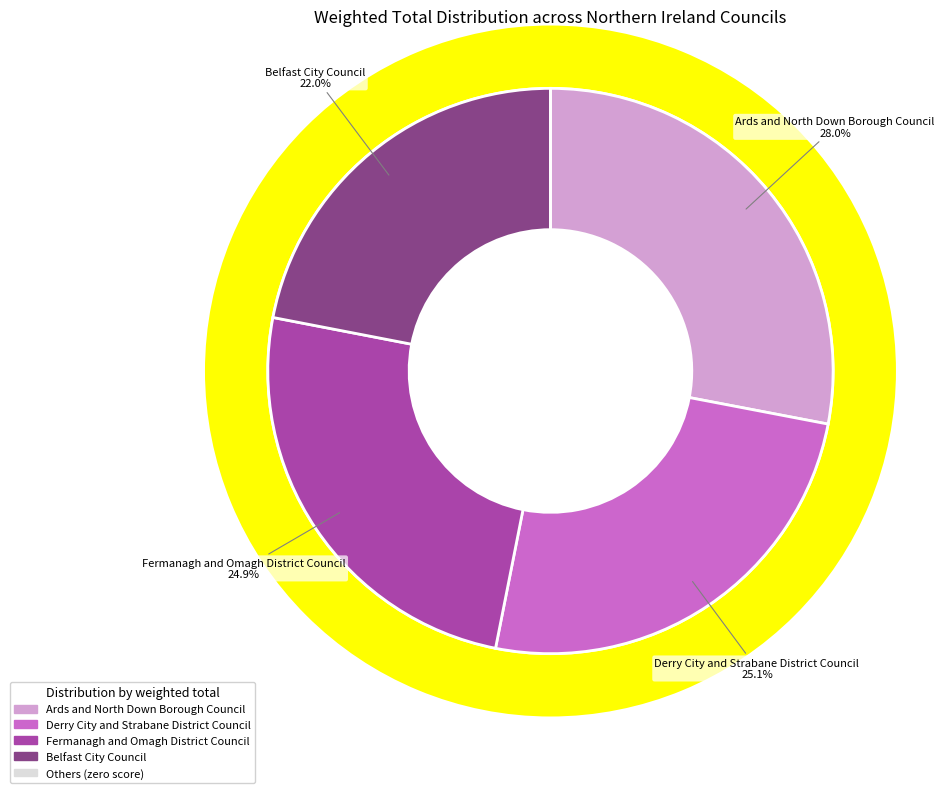

Between Lisburn and Castlereagh City Council and Derry City and Strabane District Council, which is larger?

Derry City and Strabane District Council